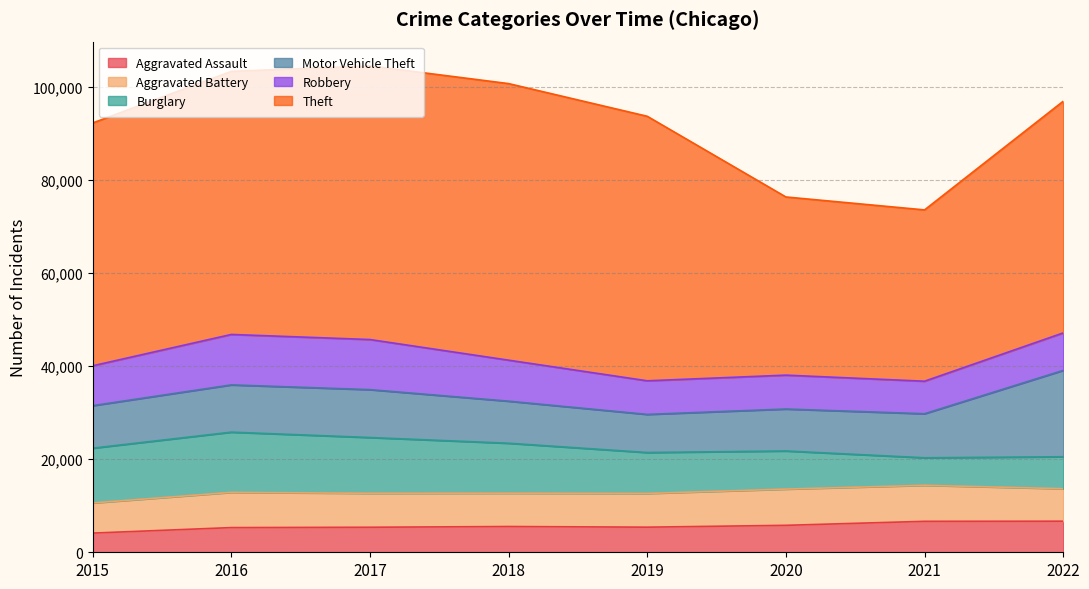

How many intersections are there between Aggravated Battery and Robbery?

2